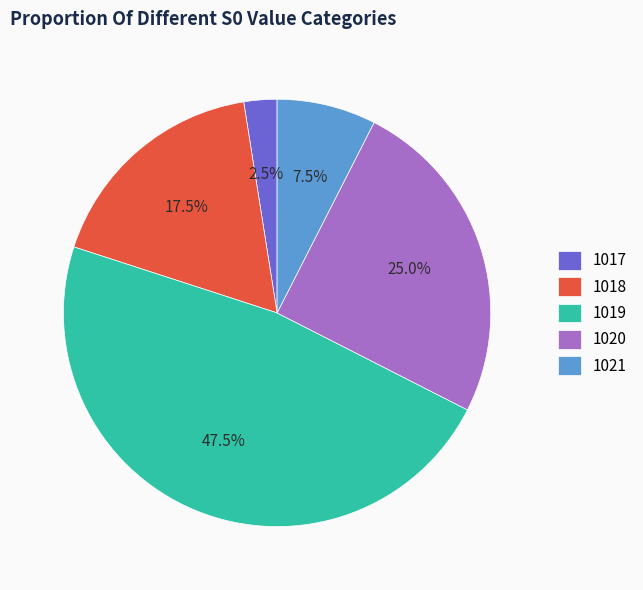

Which slice is the largest?

1019